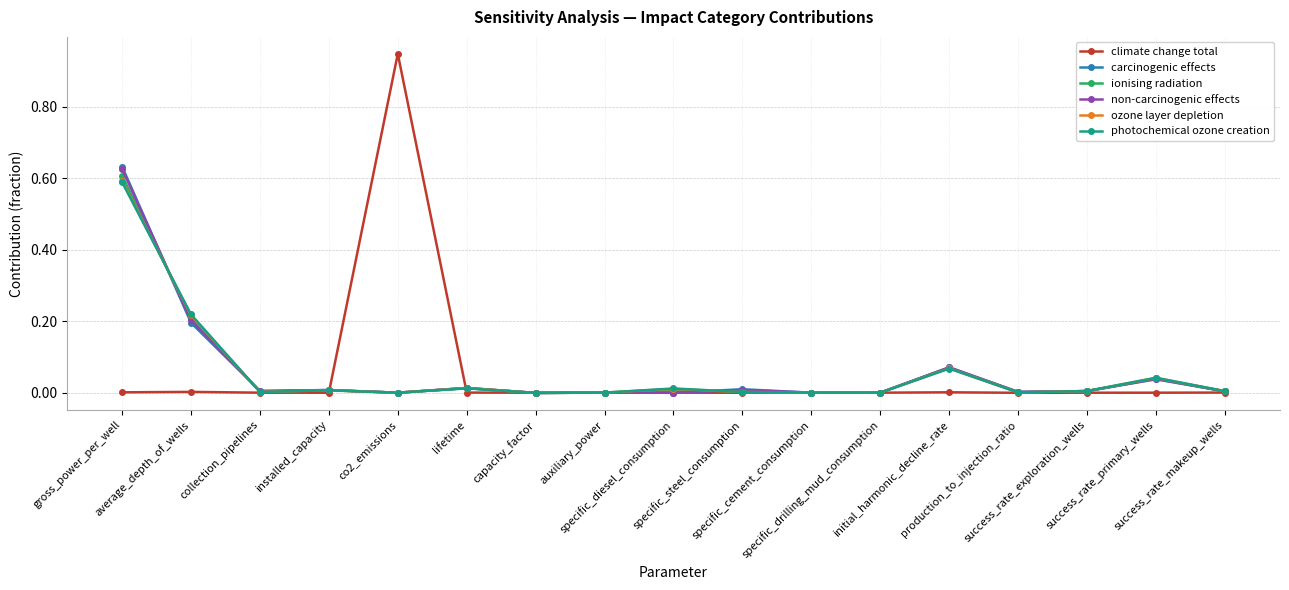

What are all the series names shown in the legend?

climate change total, carcinogenic effects, ionising radiation, non-carcinogenic effects, ozone layer depletion, photochemical ozone creation